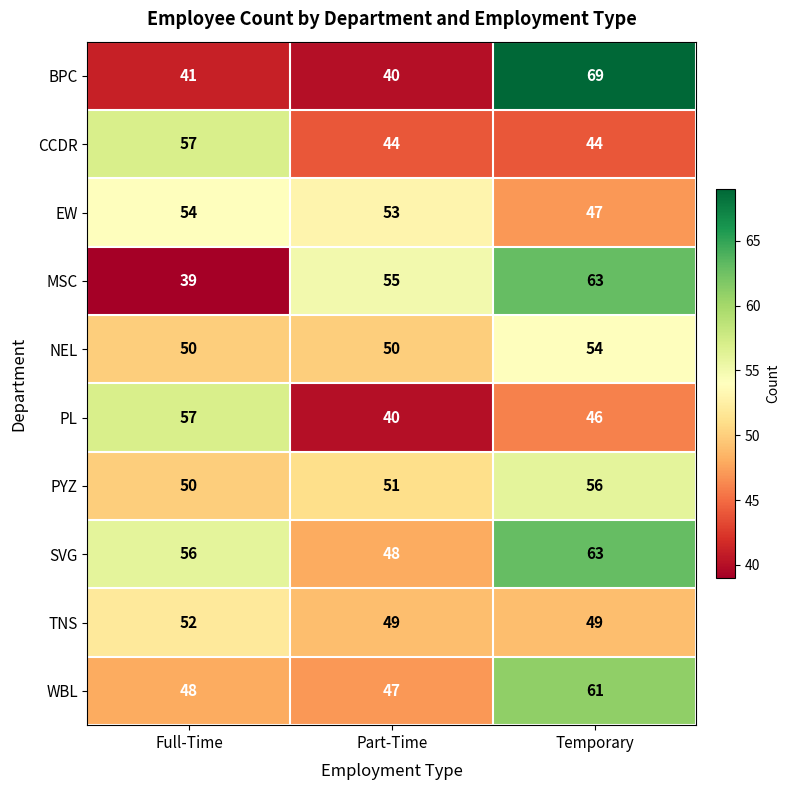

Reading left to right, transcribe all the data shown in this chart.

BPC: Full-Time=41	Part-Time=40	Temporary=69
CCDR: Full-Time=57	Part-Time=44	Temporary=44
EW: Full-Time=54	Part-Time=53	Temporary=47
MSC: Full-Time=39	Part-Time=55	Temporary=63
NEL: Full-Time=50	Part-Time=50	Temporary=54
PL: Full-Time=57	Part-Time=40	Temporary=46
PYZ: Full-Time=50	Part-Time=51	Temporary=56
SVG: Full-Time=56	Part-Time=48	Temporary=63
TNS: Full-Time=52	Part-Time=49	Temporary=49
WBL: Full-Time=48	Part-Time=47	Temporary=61